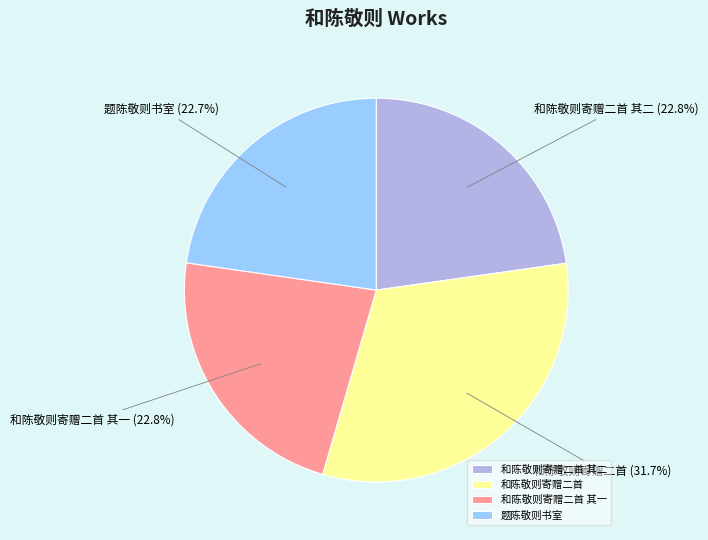

To the nearest percent, what percentage of the pie is 题陈敬则书室?

23%